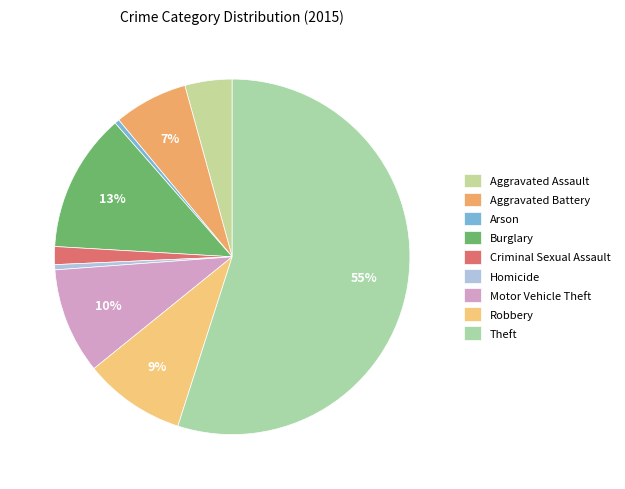

Which category has the smallest portion of the pie?

Arson